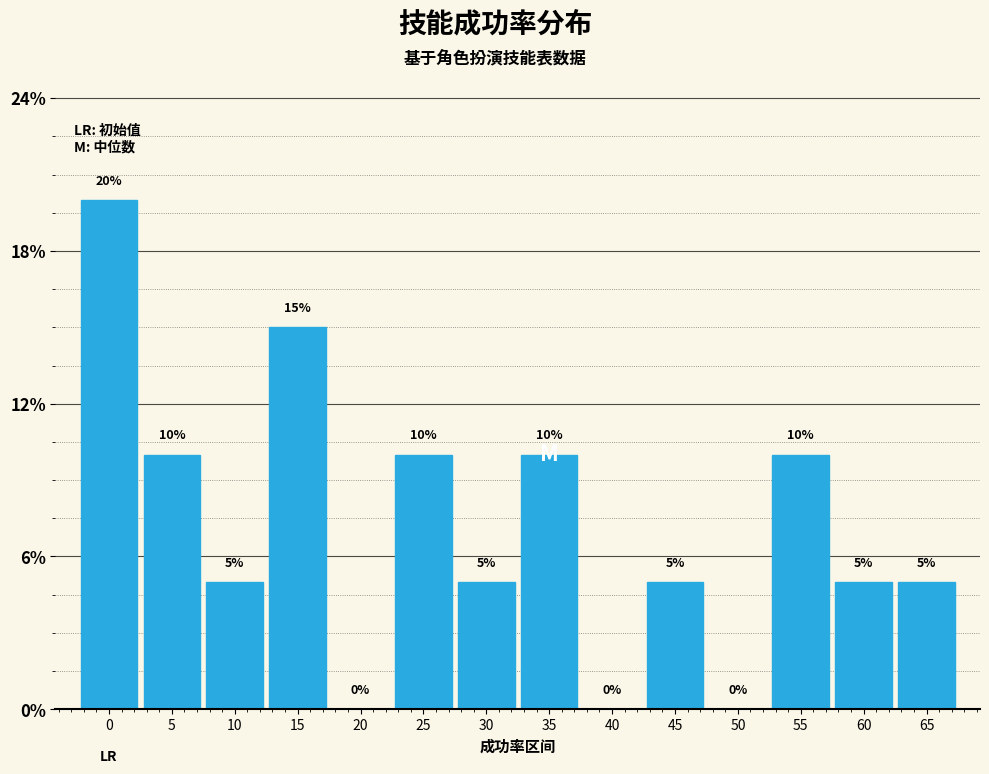

Reading right to left, what are all the values shown in this chart?

65=5	60=5	55=10	50=0	45=5	40=0	35=10	30=5	25=10	20=0	15=15	10=5	5=10	0=20